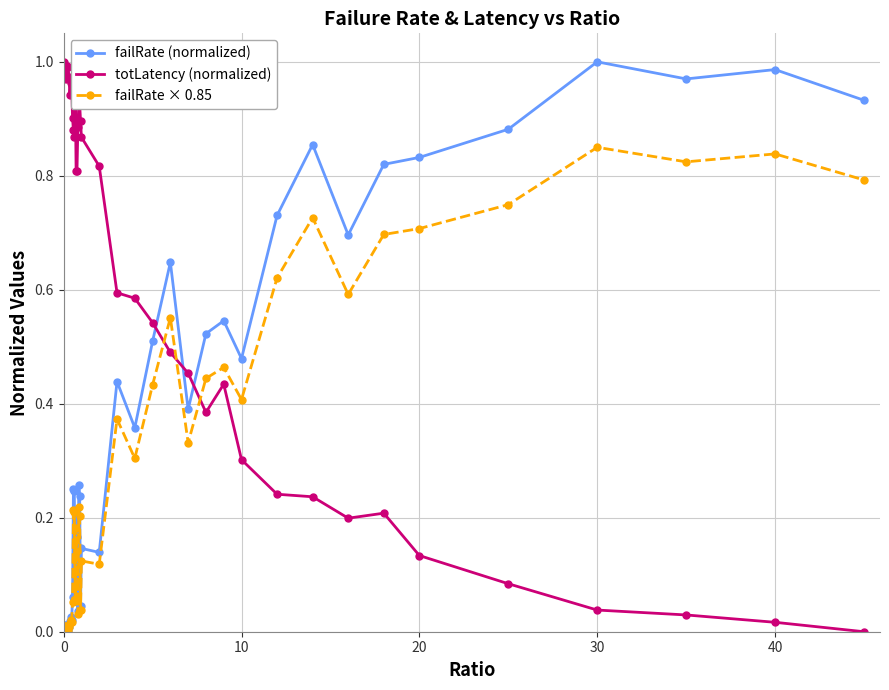

How many positive values does the totLatency (normalized) series have?

39